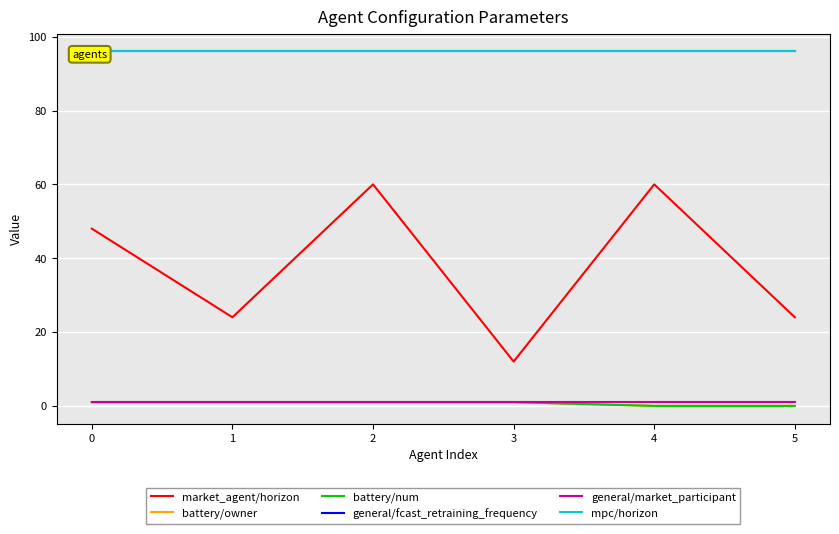

What is the sum of the general/fcast_retraining_frequency values at 5 and 1?

192